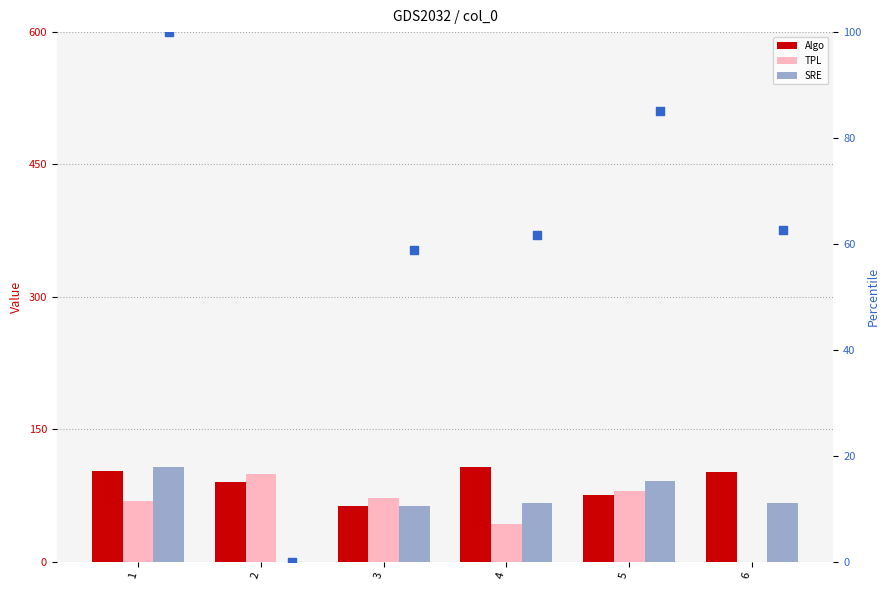

At which category is the sum across all series the highest?

1